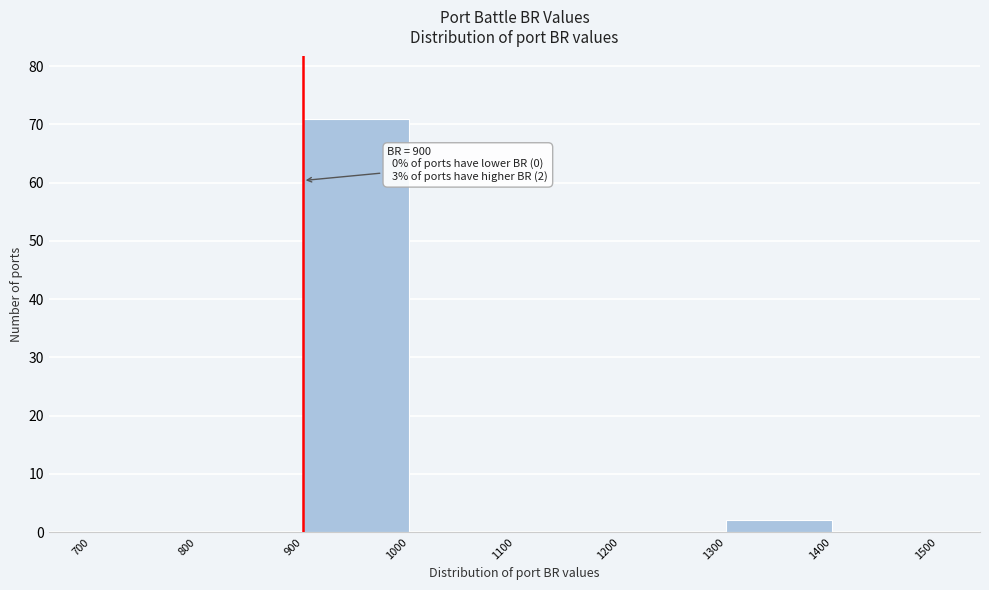

Over which range of the x-axis is the bar tallest?

900 to 1000